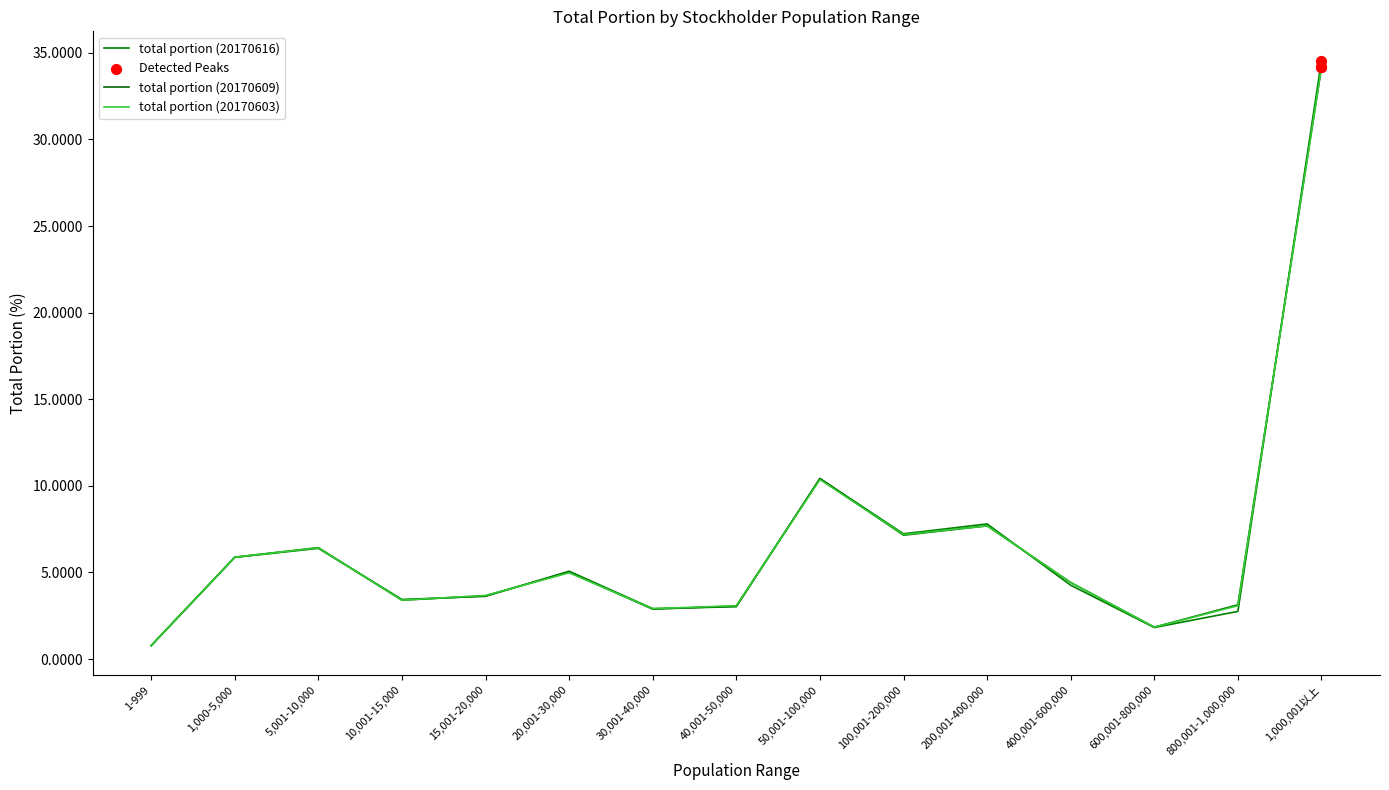

How many lines are shown in the chart?

3